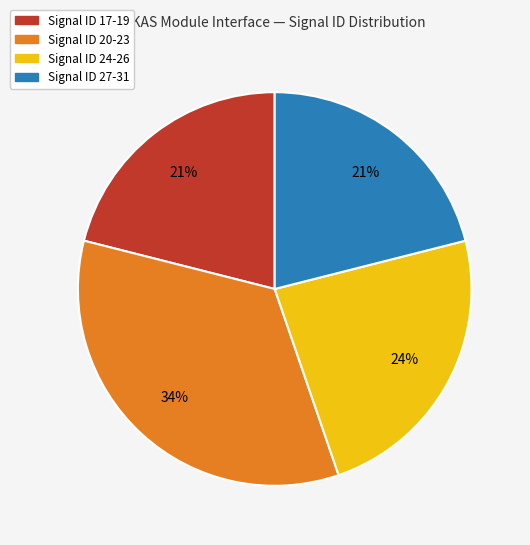

Is there any slice that represents more than half of the pie?

No